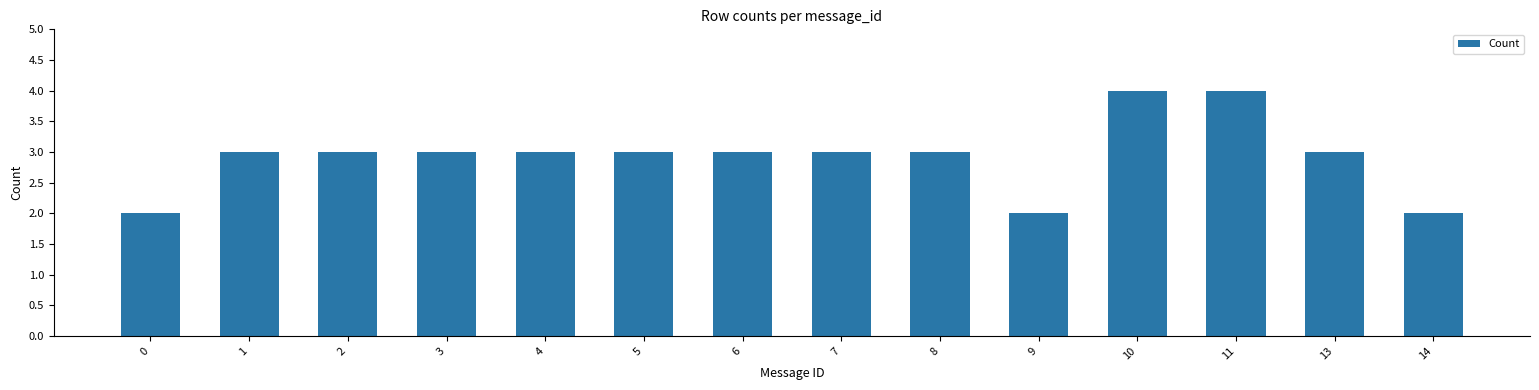

What is the sum of the values at 5 and 7?

6